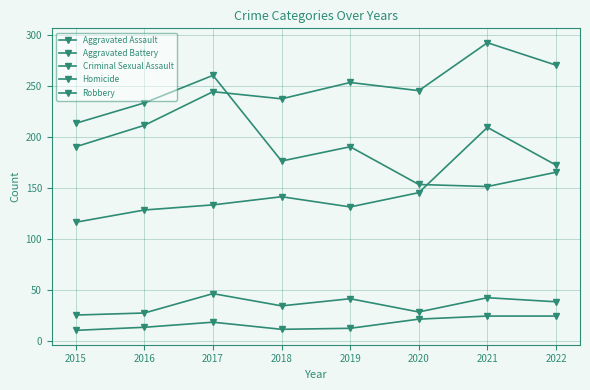

How many series are shown in this chart?

5